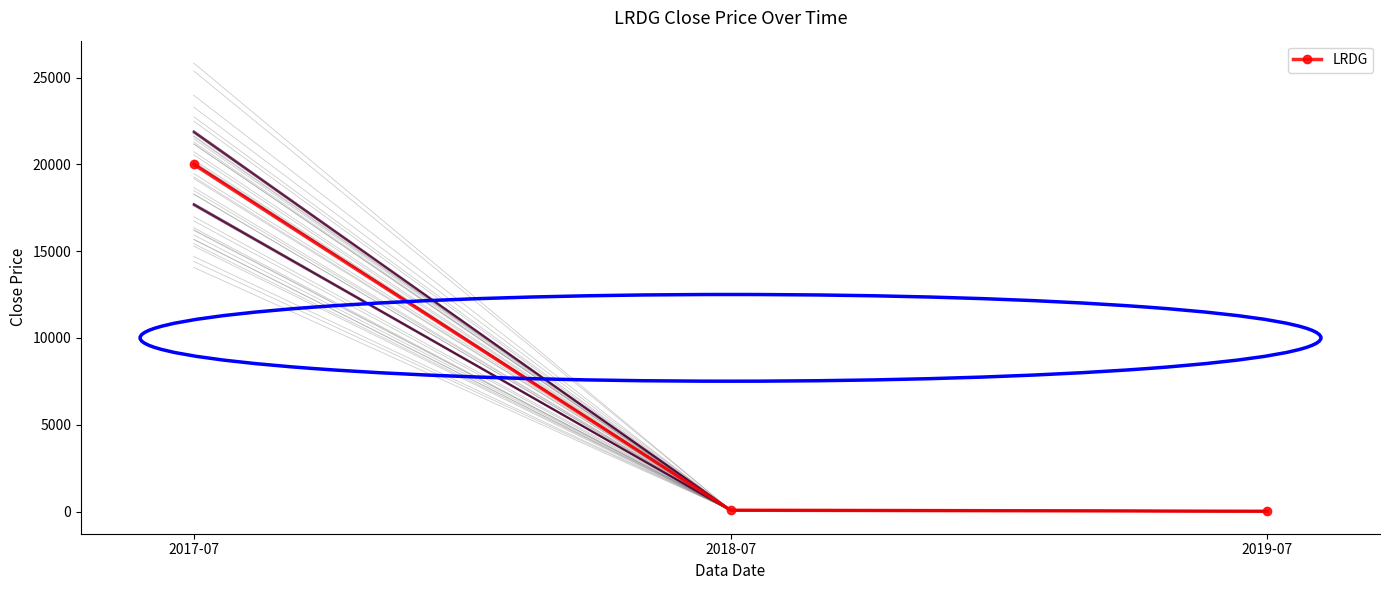

Reading left to right, list all the values displayed in this chart.

20000.0	75.5	16.8